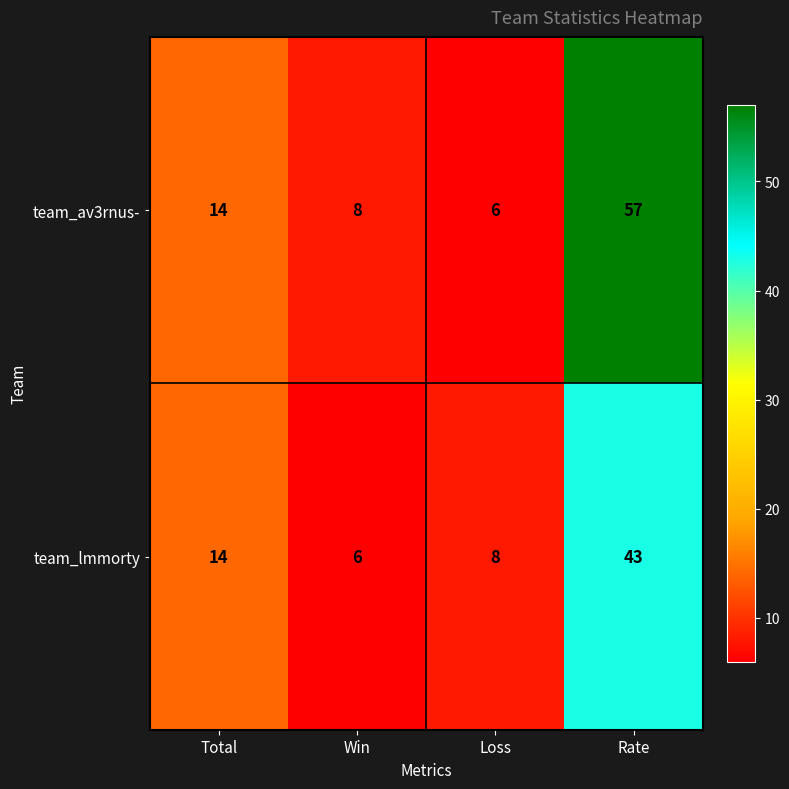

Reading left to right, what are all the values shown in this chart?

team_av3rnus-: 14	8	6	57
team_lmmorty: 14	6	8	43